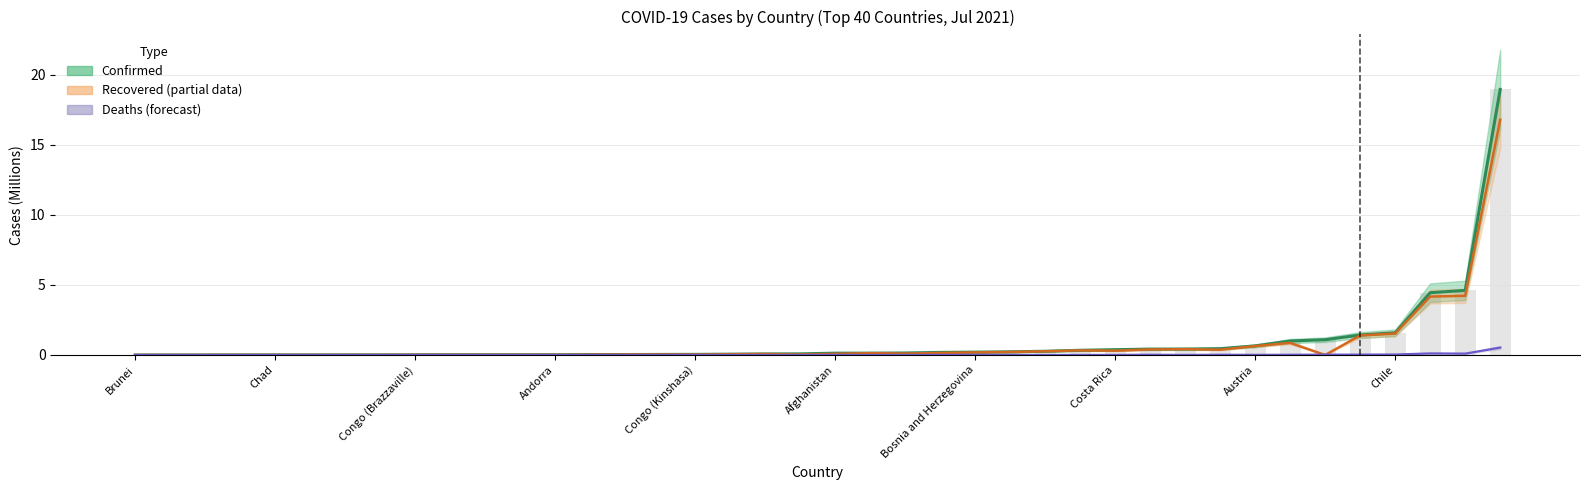

At 38, list the series in order from smallest to largest.

Deaths, Recovered, Confirmed, Confirmed (bar)